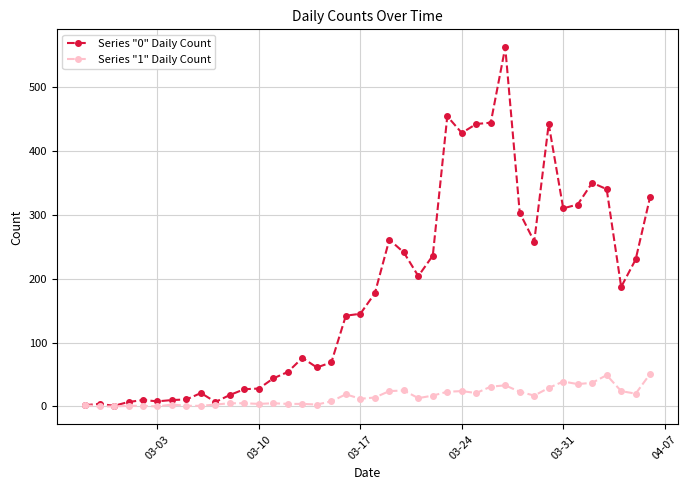

Which series has the largest range (max minus min)?

Series "0" Daily Count